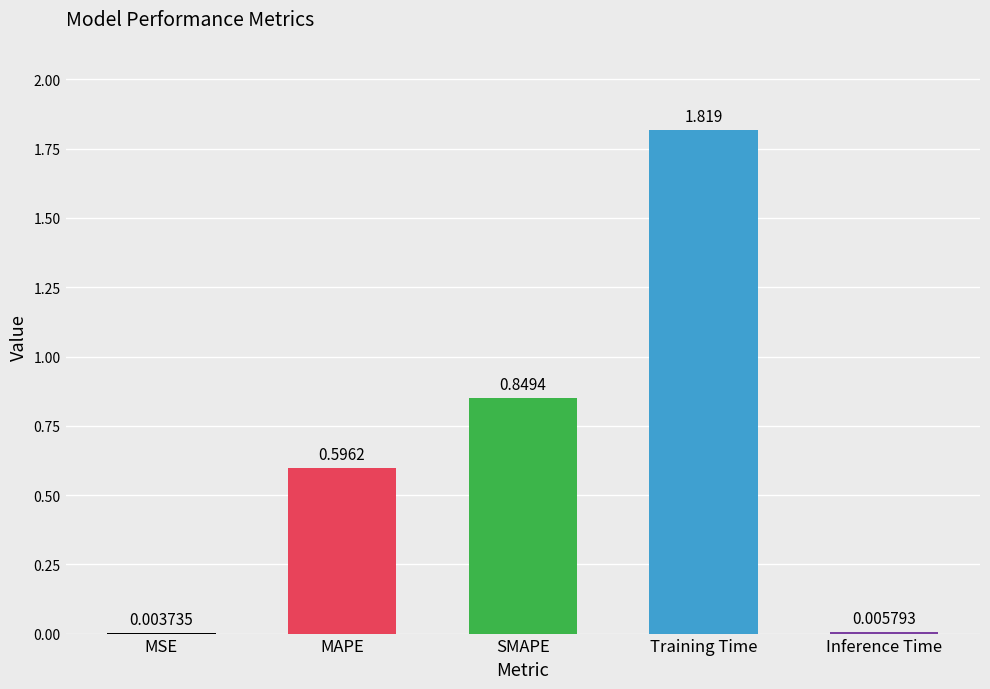

Which category has the highest value across all series?

Training Time